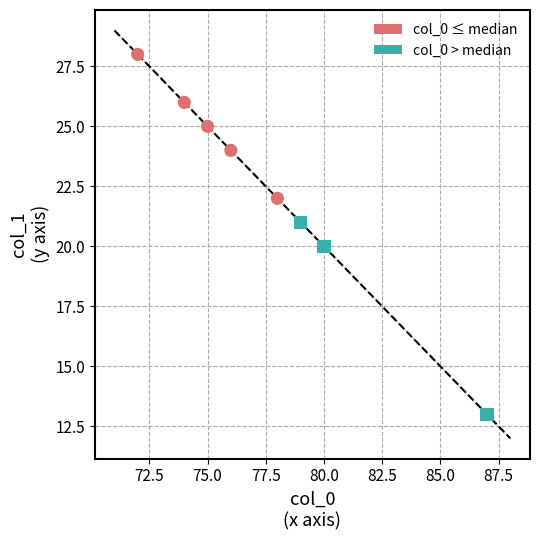

Which series reaches the maximum Y coordinate?

col_0 ≤ median